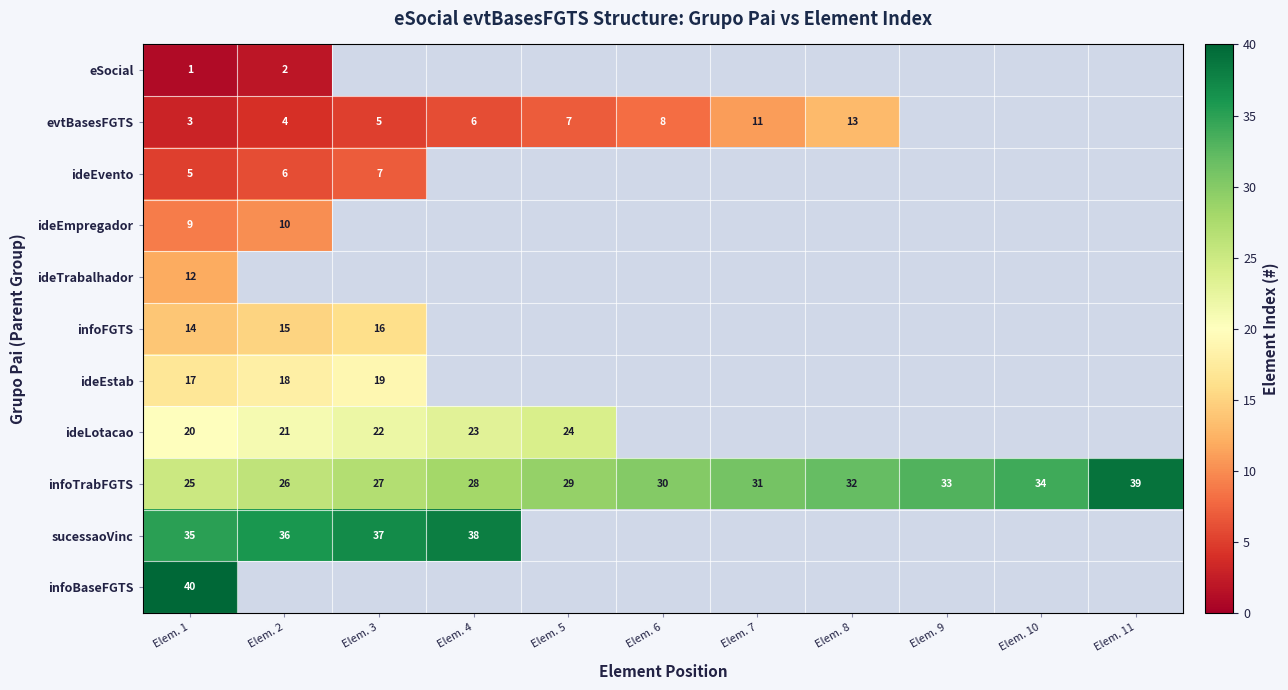

Is it true that sucessaoVinc equals 35 at Elem. 1?

True